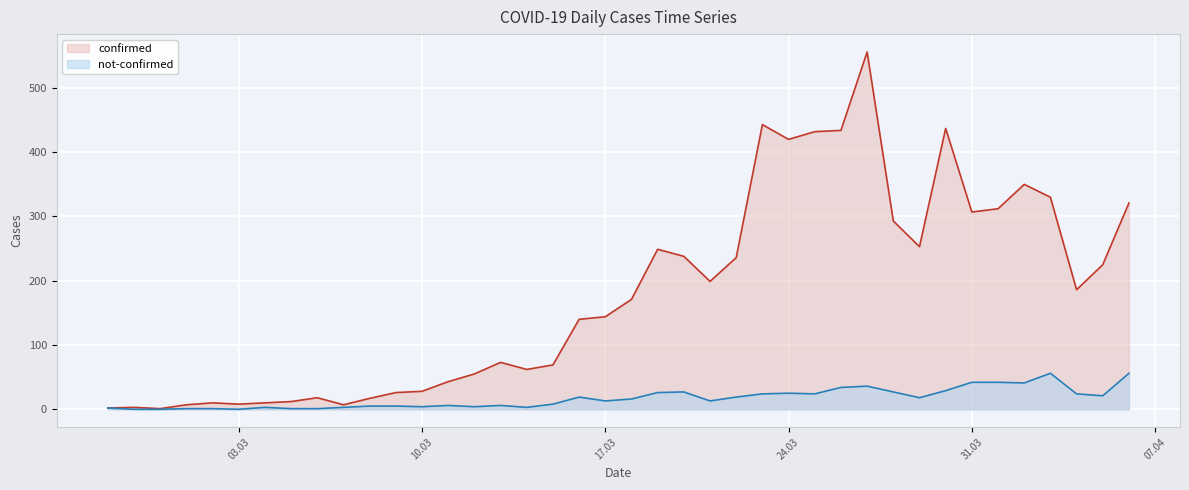

What is the average value of the confirmed series?

178